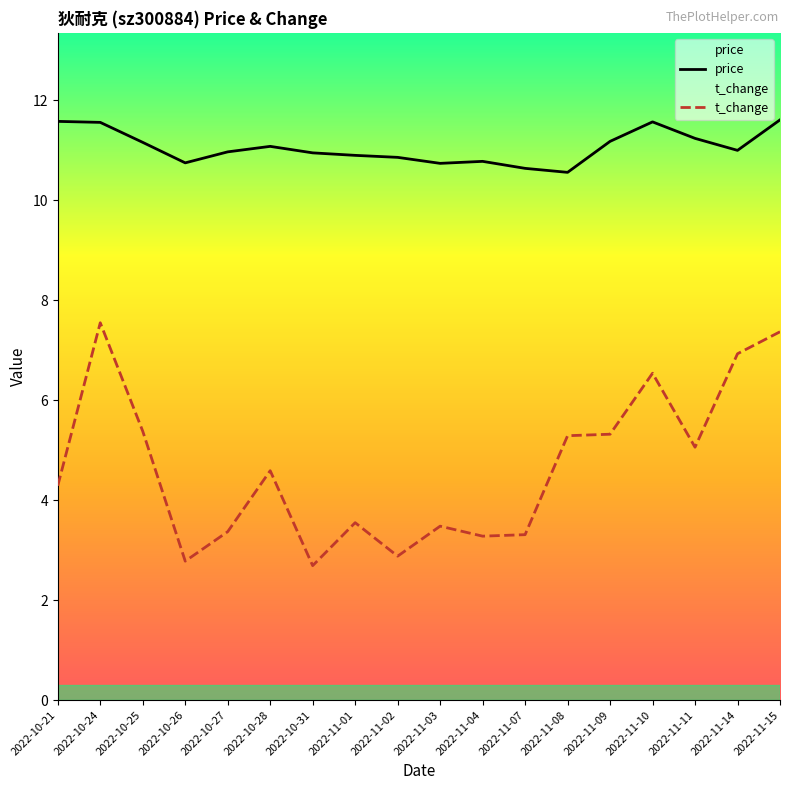

The price series shows 16.1 at 2022-11-07. True or false?

False